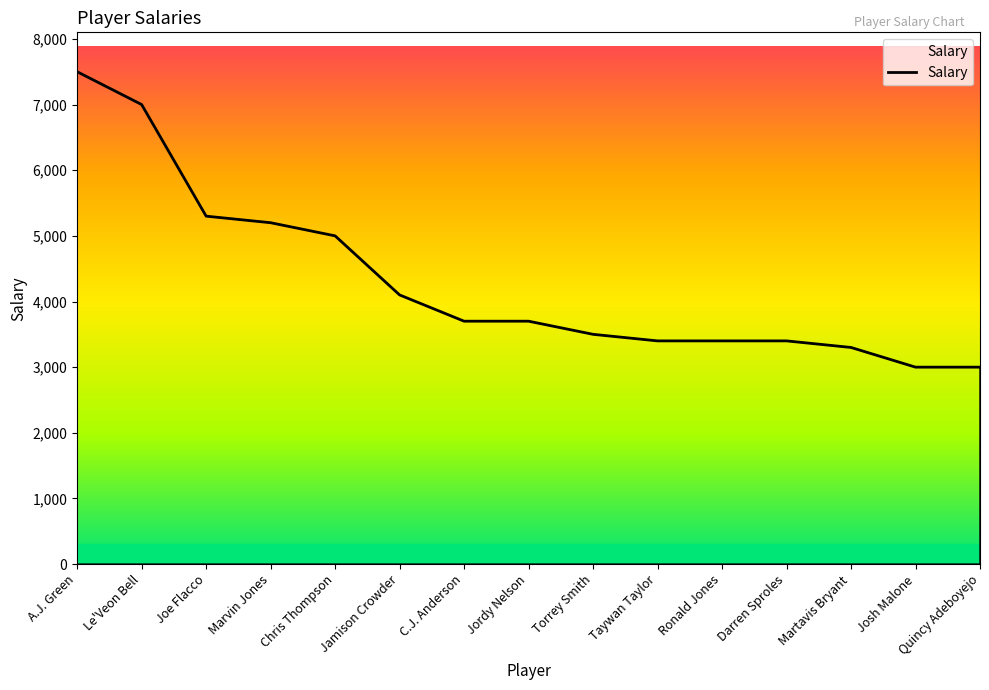

Which label corresponds to the largest value in the chart?

A.J. Green